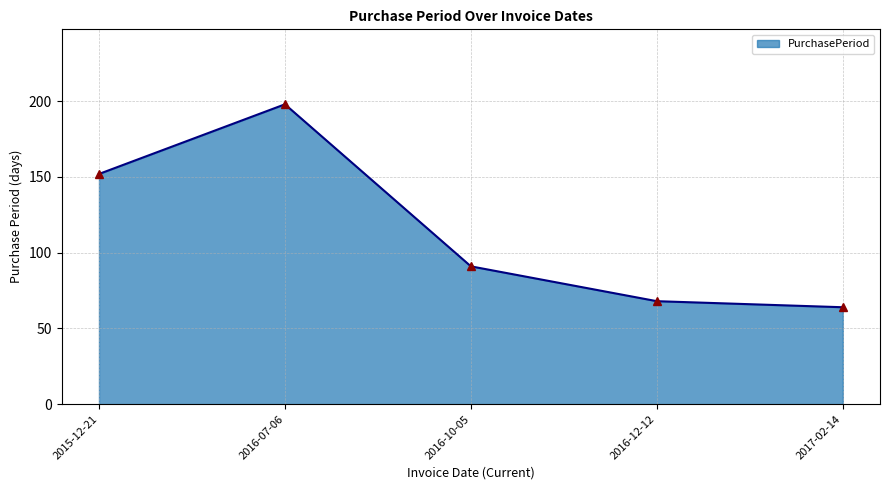

How many categories are shown in the chart?

5